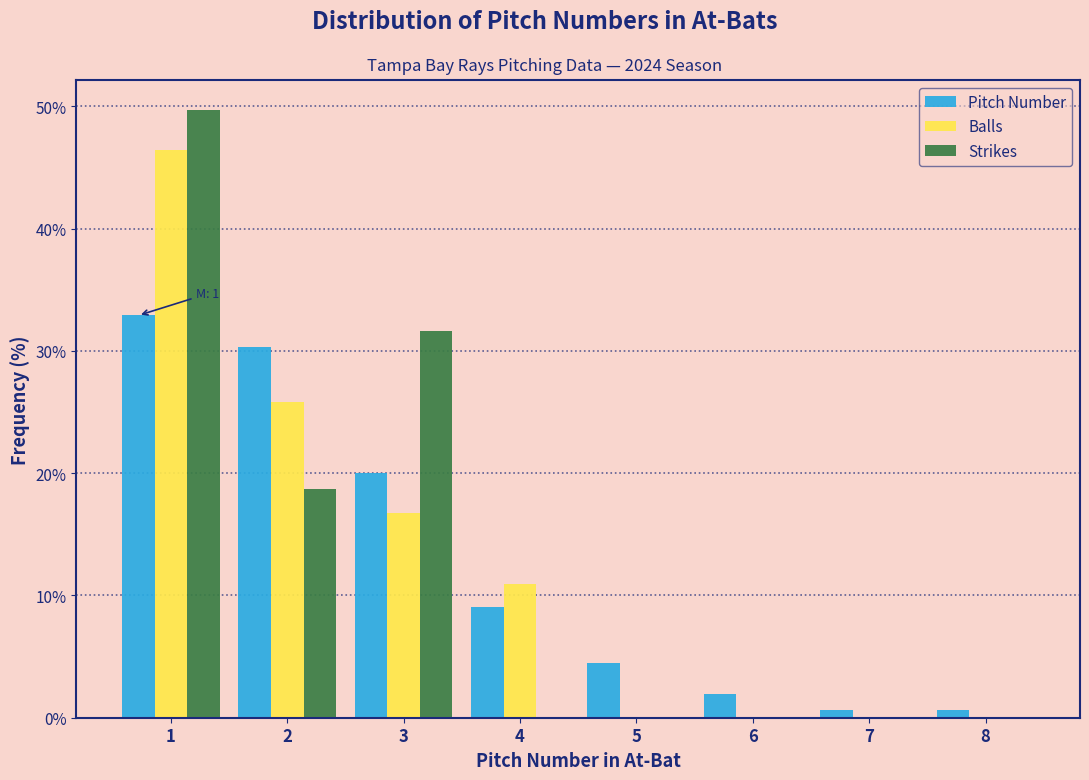

Reading left to right, list all the values displayed in this chart.

Pitch Number: 1=32.9	2=30.3	3=20.0	4=9.0	5=4.5	6=1.9	7=0.6	8=0.6
Balls: 1=46.5	2=25.8	3=16.8	4=11.0	5=0.0	6=0.0	7=0.0	8=0.0
Strikes: 1=49.7	2=18.7	3=31.6	4=0.0	5=0.0	6=0.0	7=0.0	8=0.0